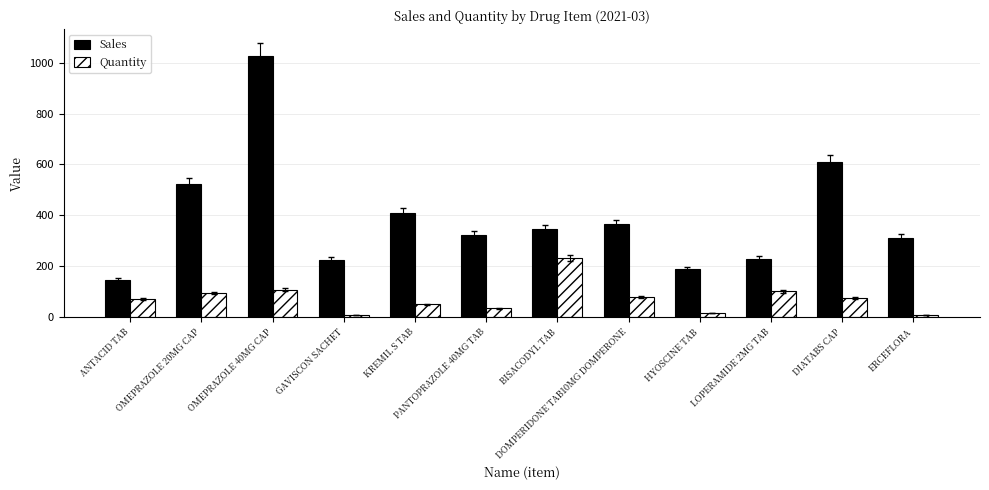

True or false: Quantity has a value of 76.0 at DIATABS CAP.

True